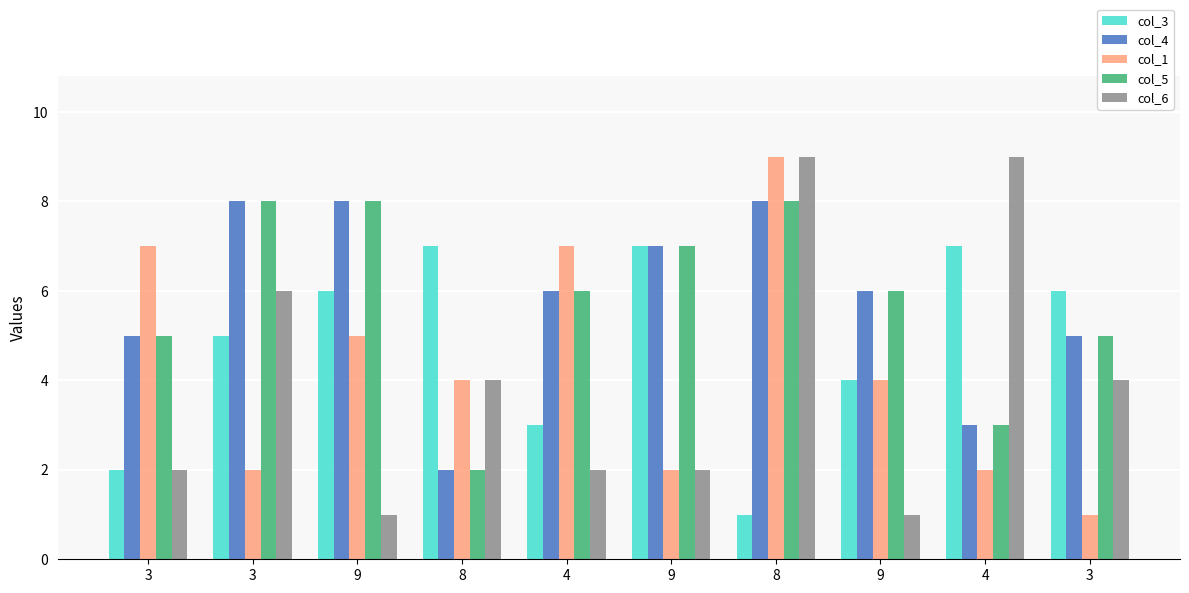

Between 9 and 4, which series saw the biggest shift?

col_6